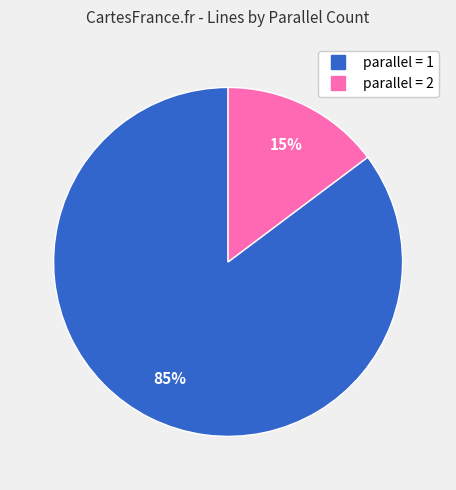

To the nearest percent, what is the average slice percentage?

50%